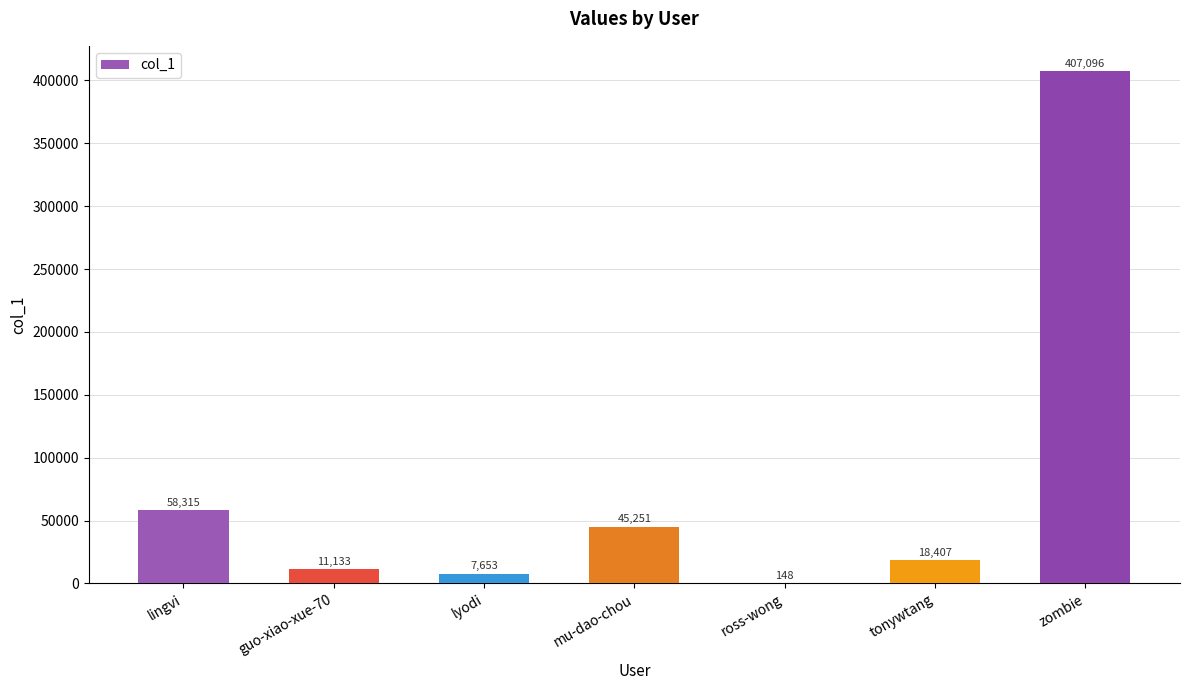

Which has a higher value, zombie or ross-wong?

zombie